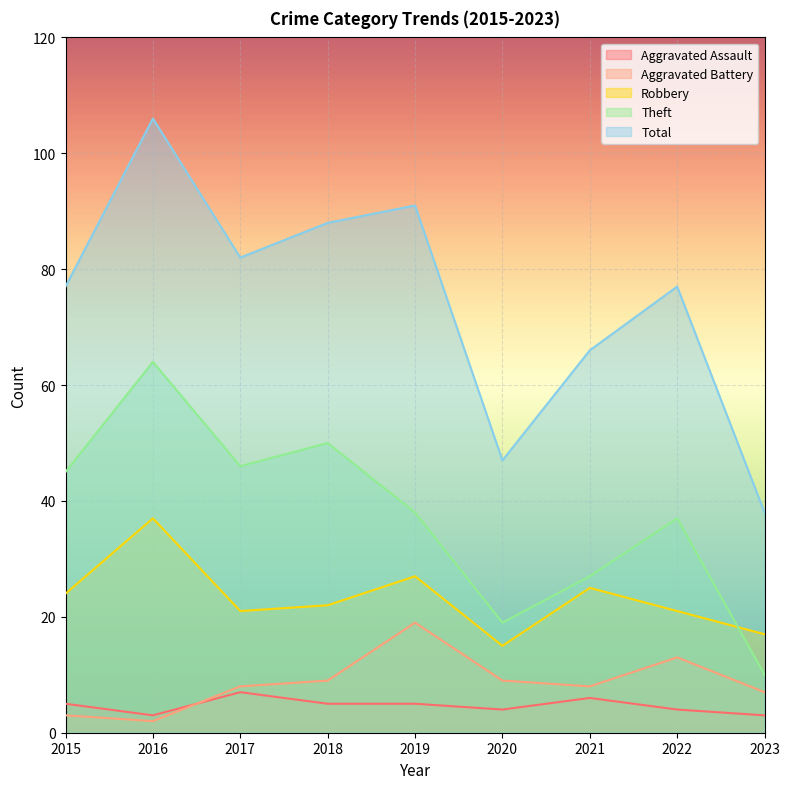

What are all the series names shown in the legend?

Aggravated Assault, Aggravated Battery, Robbery, Theft, Total